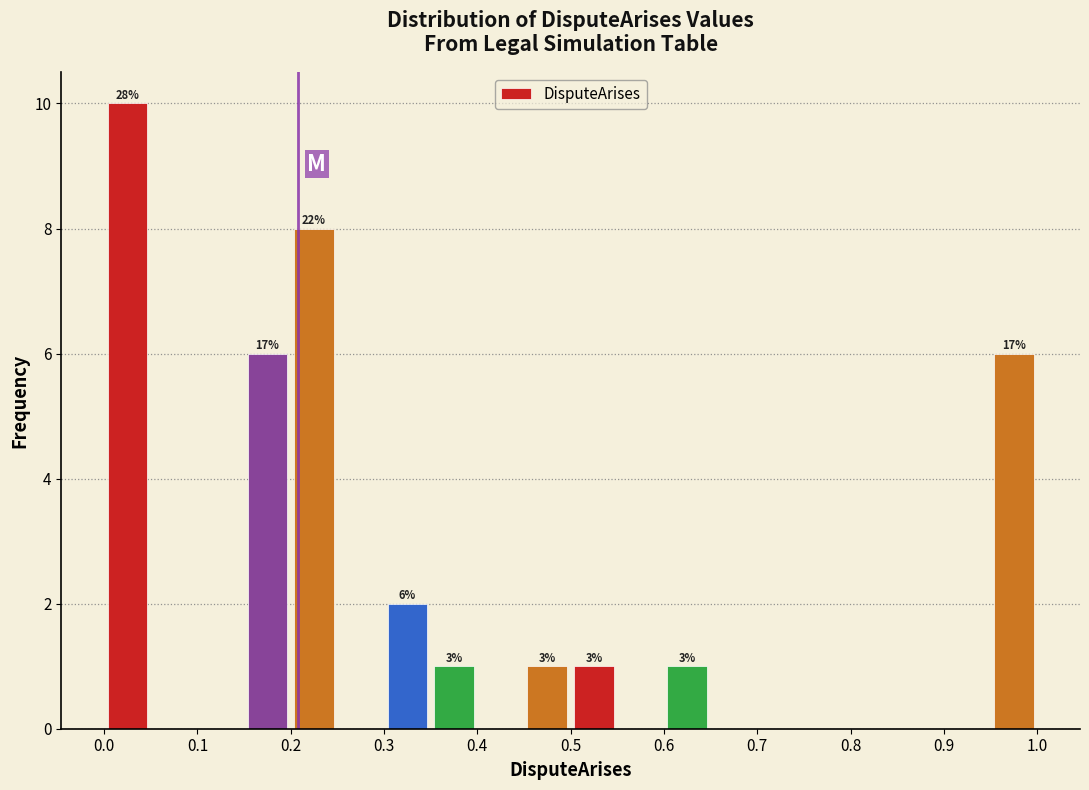

Over which range of the x-axis is the bar tallest?

0.00 to 0.05